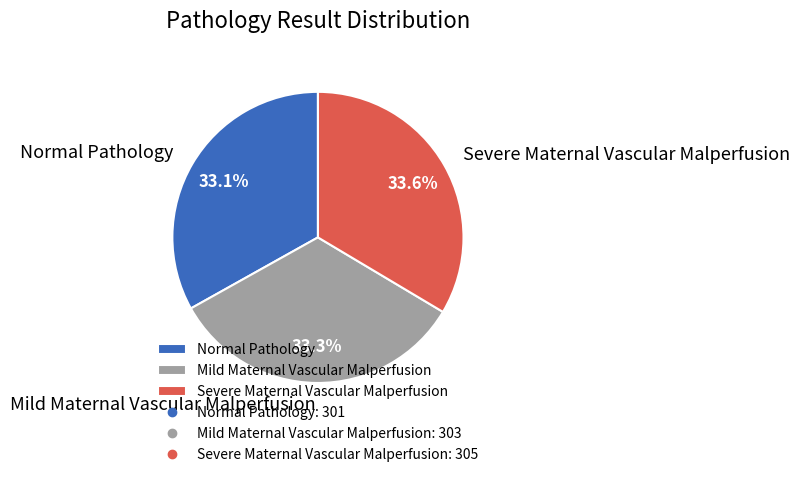

Is Normal Pathology the majority of the pie?

No